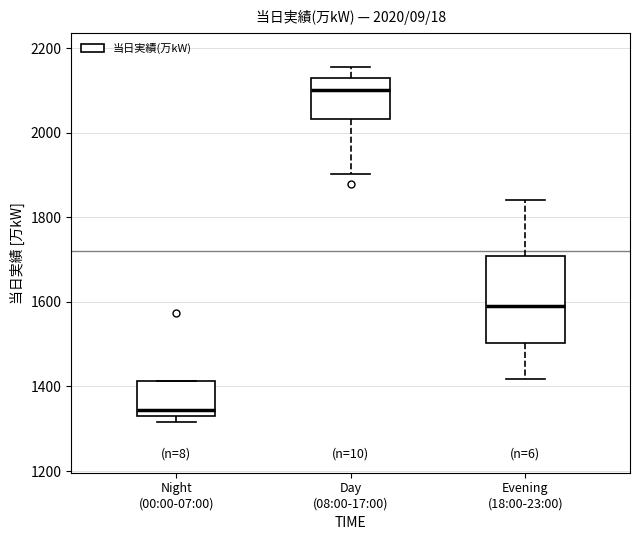

Which box has the highest median line?

Day (08:00-17:00)